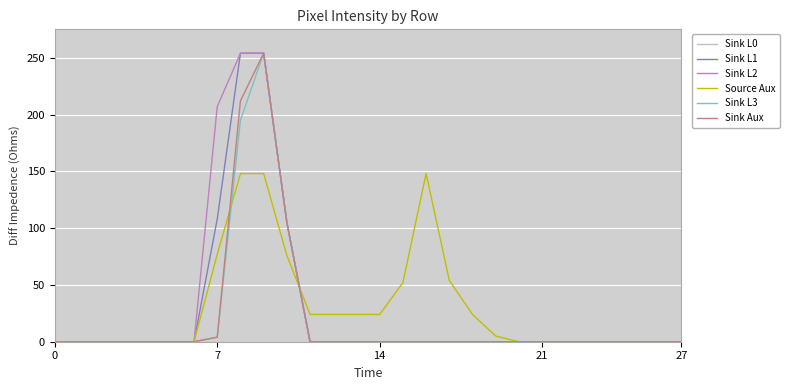

What is the maximum value shown in the chart?

254